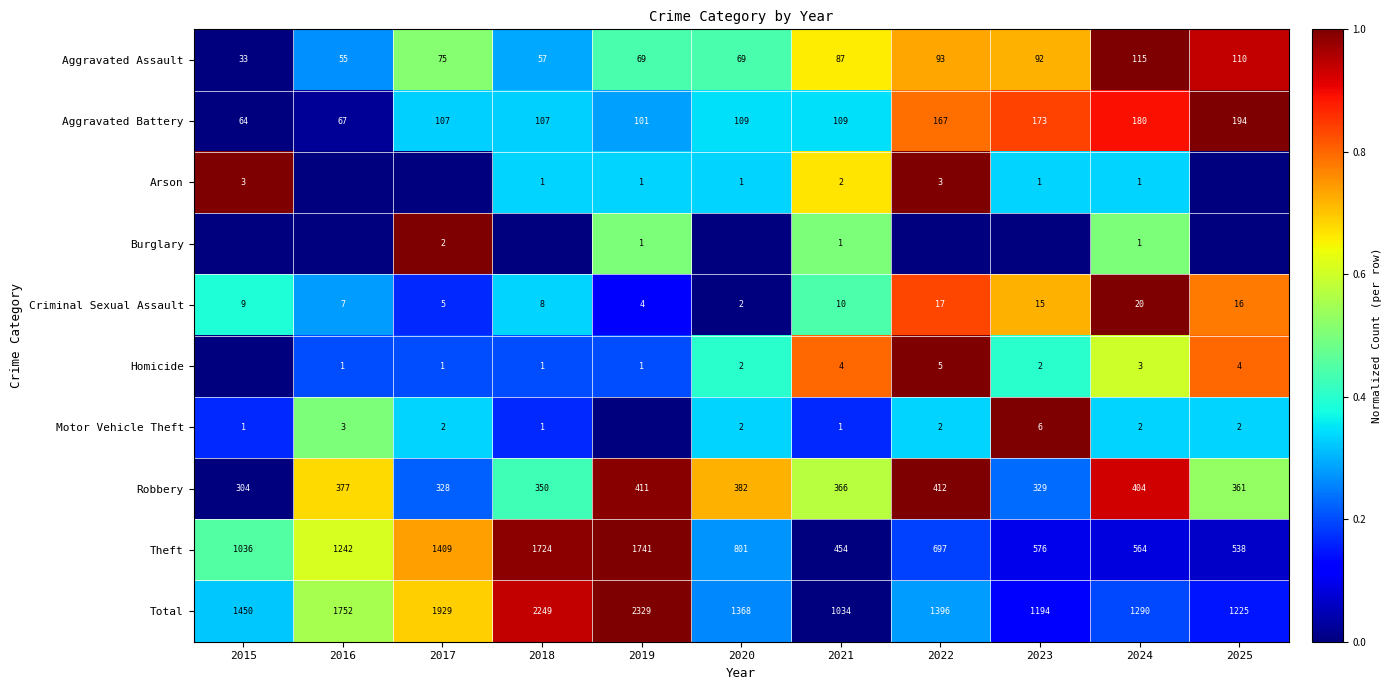

Count the number of data series in this chart.

10